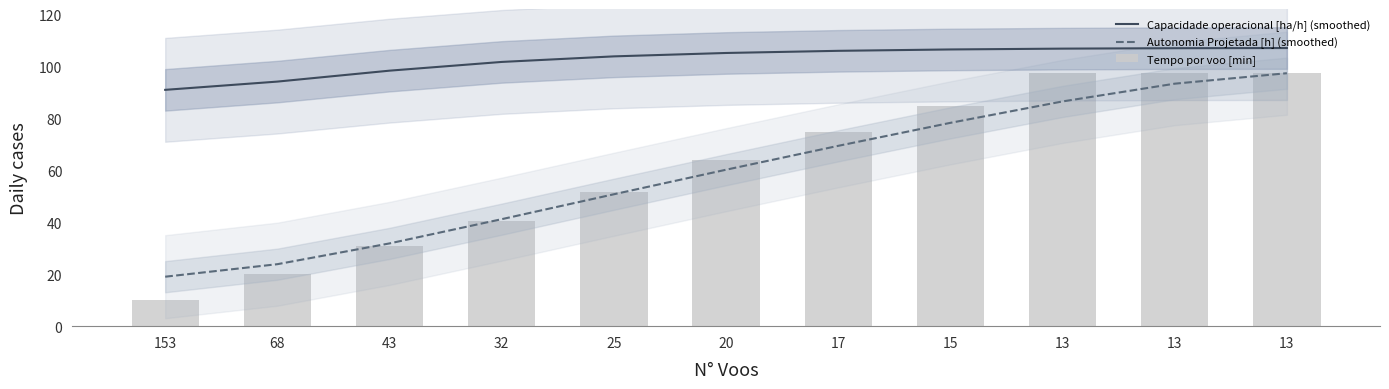

Rank the categories by Capacidade operacional [ha/h] (smoothed) value from lowest to highest.

153, 68, 43, 32, 25, 20, 17, 15, 13, 13, 13